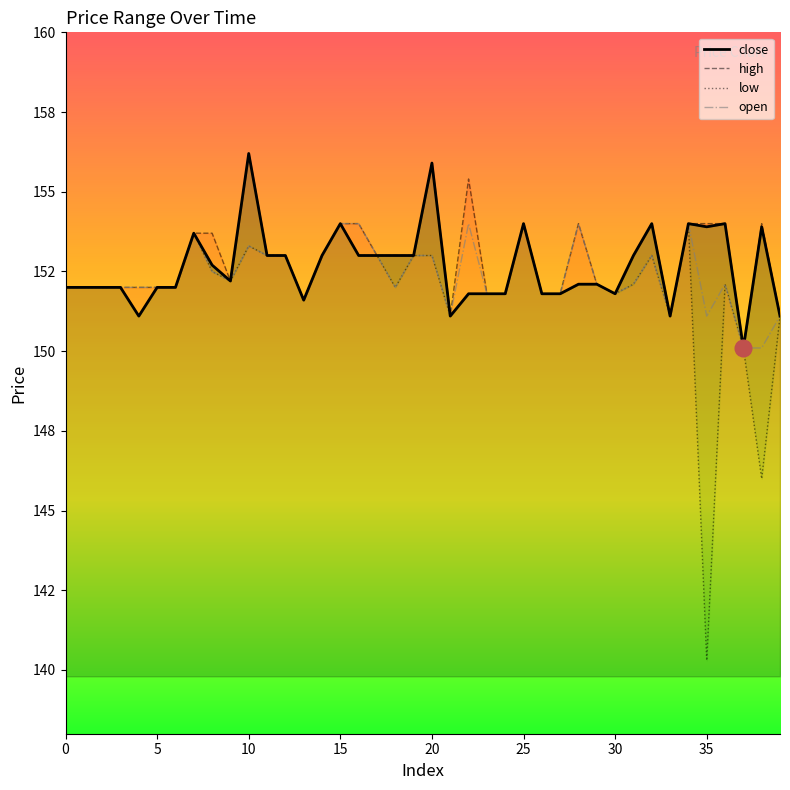

What is the label of the 38th point from the left?

37